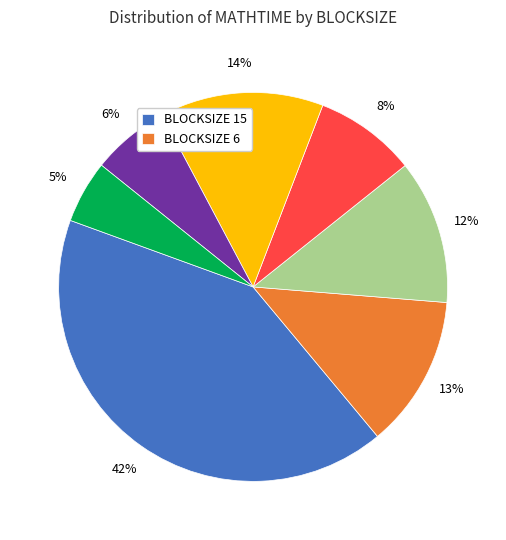

Does any single category account for the majority?

No